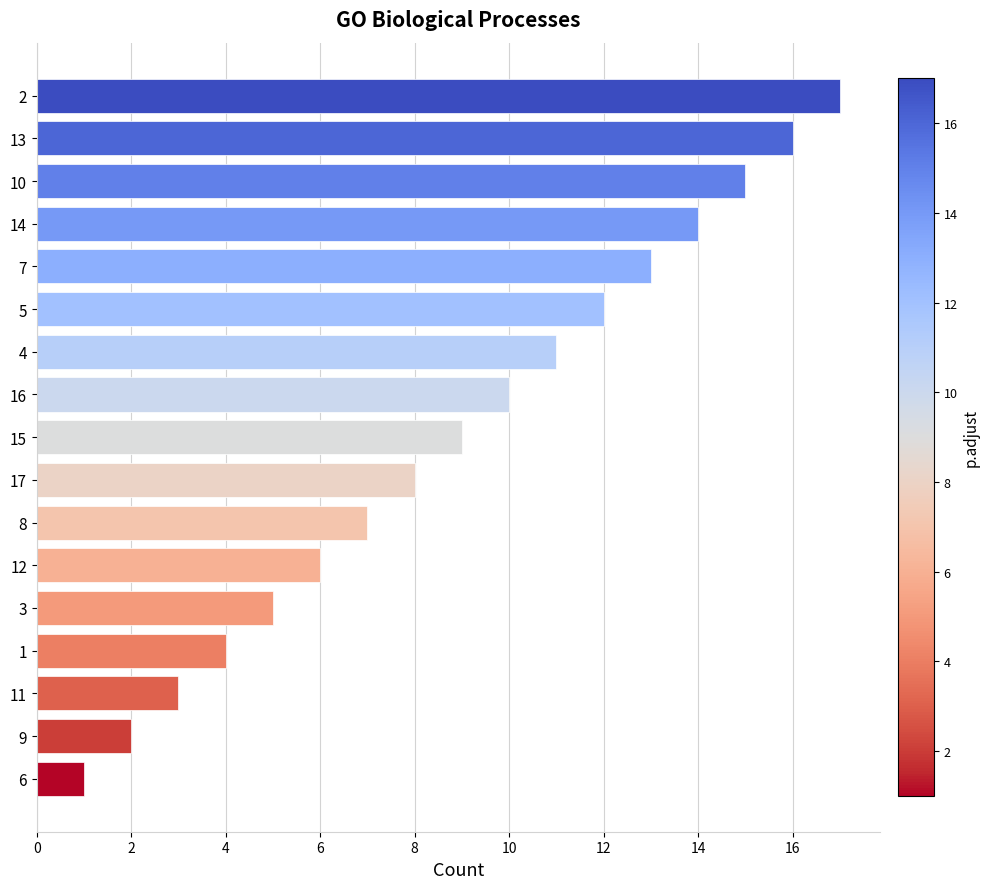

At which label is the value closest to 9?

15